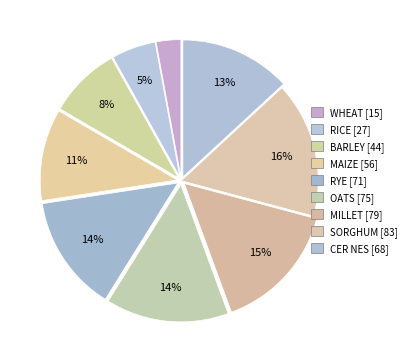

Which category has the smallest portion of the pie?

WHEAT